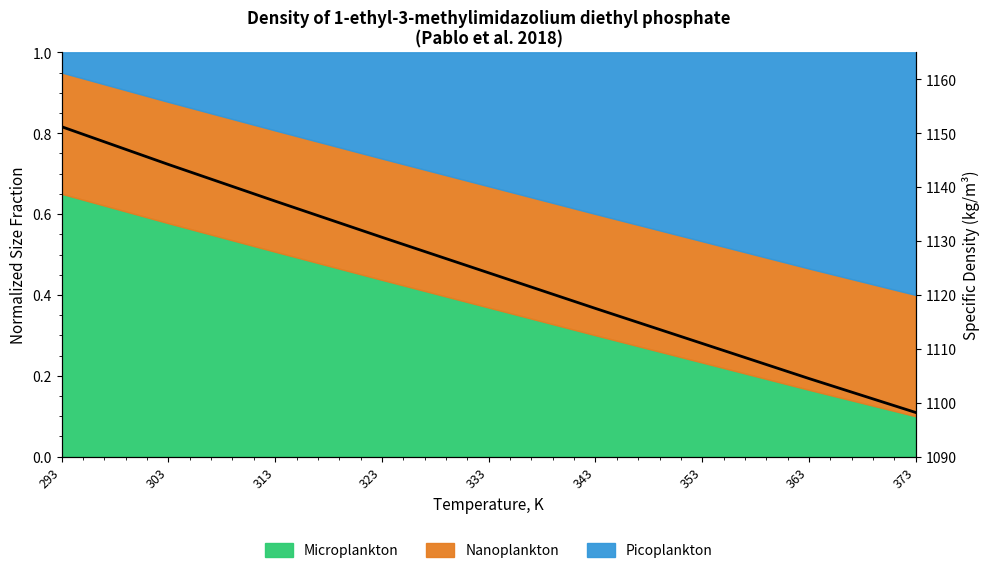

What is the approximate value at 303?

1144.2